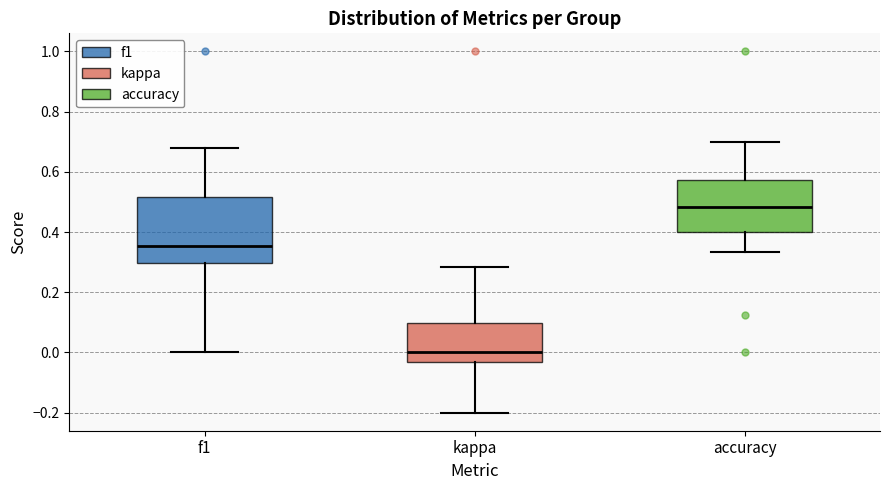

Reading left to right, transcribe this box plot: for each box, give where its median line is, the range the box spans, and where its two whiskers end, as read against the y-axis. The values are not printed on the chart, so give them approximately, as read against the axis.

f1: median 0.36, box 0.30 to 0.52, whiskers 0.00 to 0.68
kappa: median 0.00, box -0.04 to 0.10, whiskers -0.20 to 0.28
accuracy: median 0.48, box 0.40 to 0.58, whiskers 0.34 to 0.70